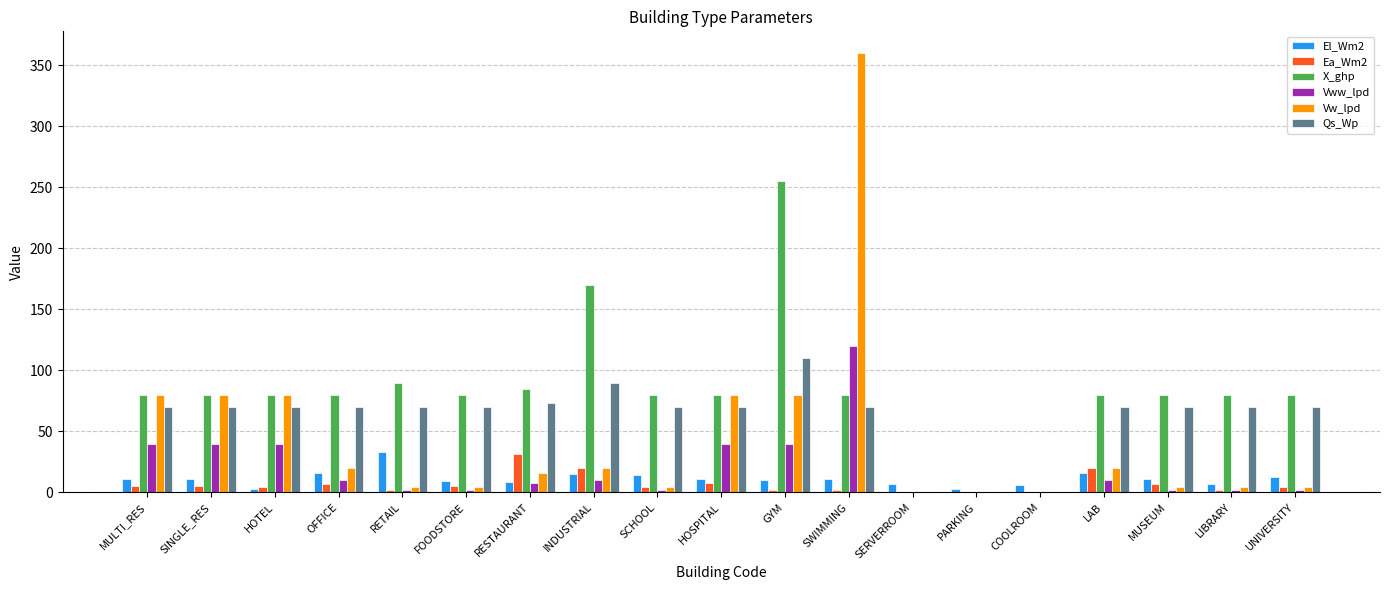

What is the average value of the Qs_Wp series?

62.3